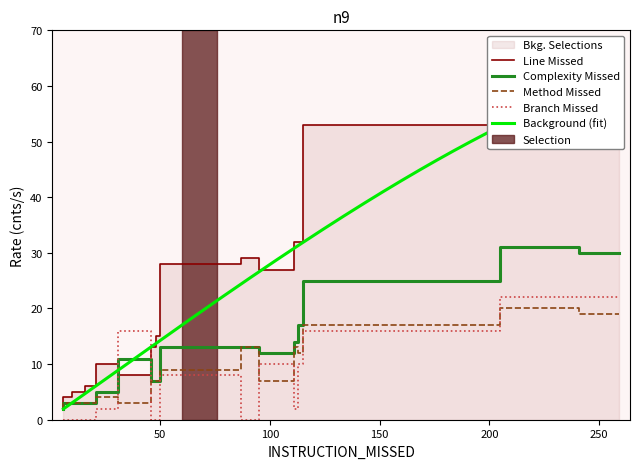

How many times do Complexity Missed and Branch Missed cross each other?

2